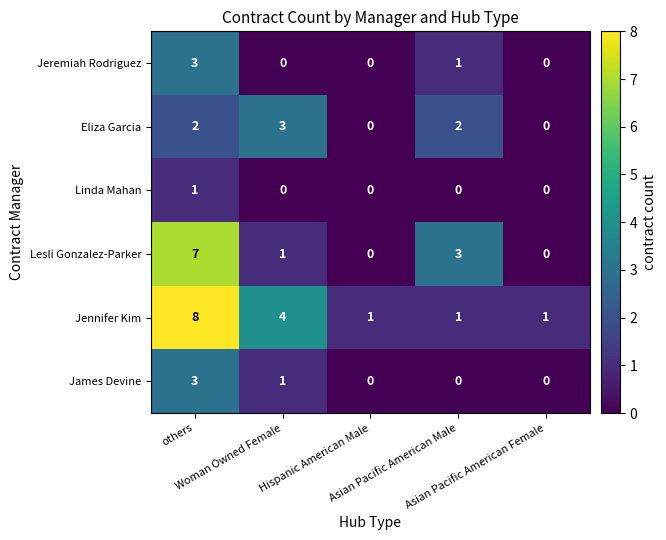

Which series has the largest total across all categories?

Jennifer Kim